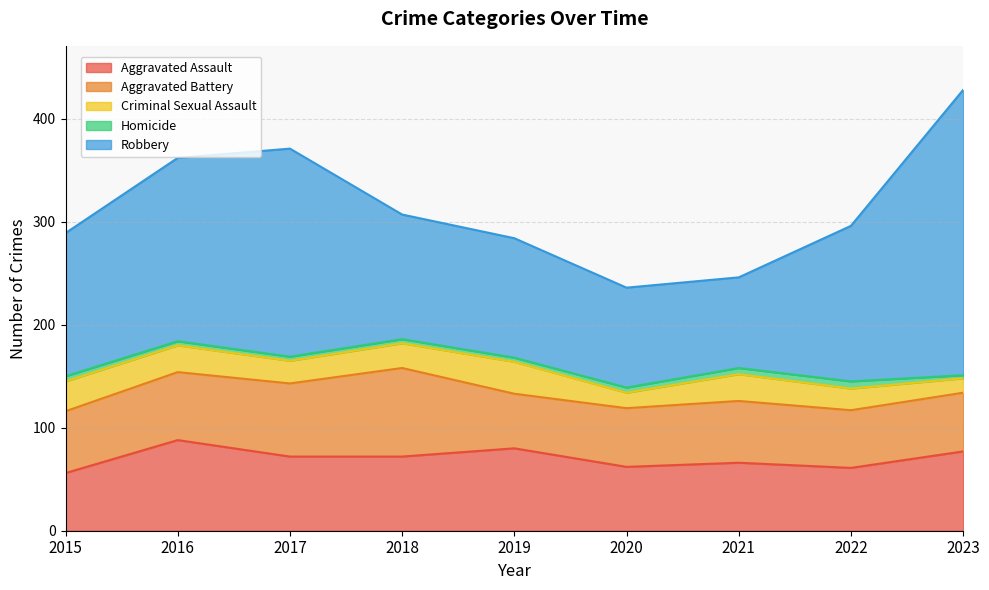

What are all the series names shown in the legend?

Aggravated Assault, Aggravated Battery, Criminal Sexual Assault, Homicide, Robbery